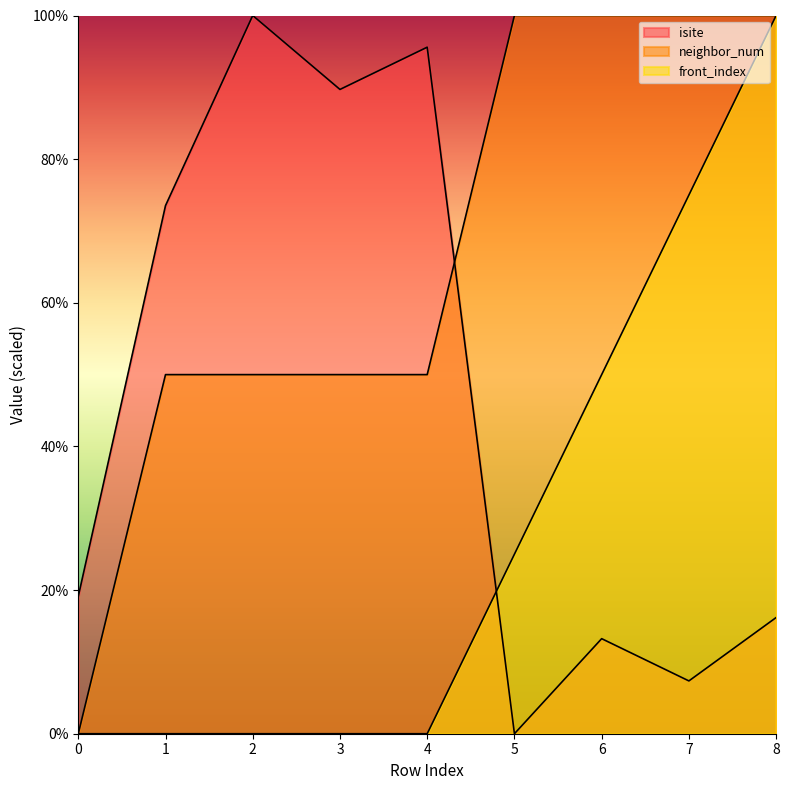

What is the highest value of the front_index series?

100.0